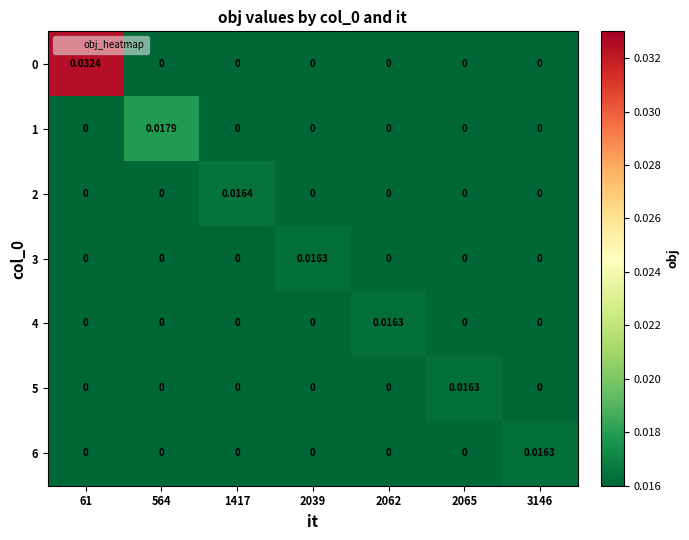

At how many categories does at least one series exceed 0?

7